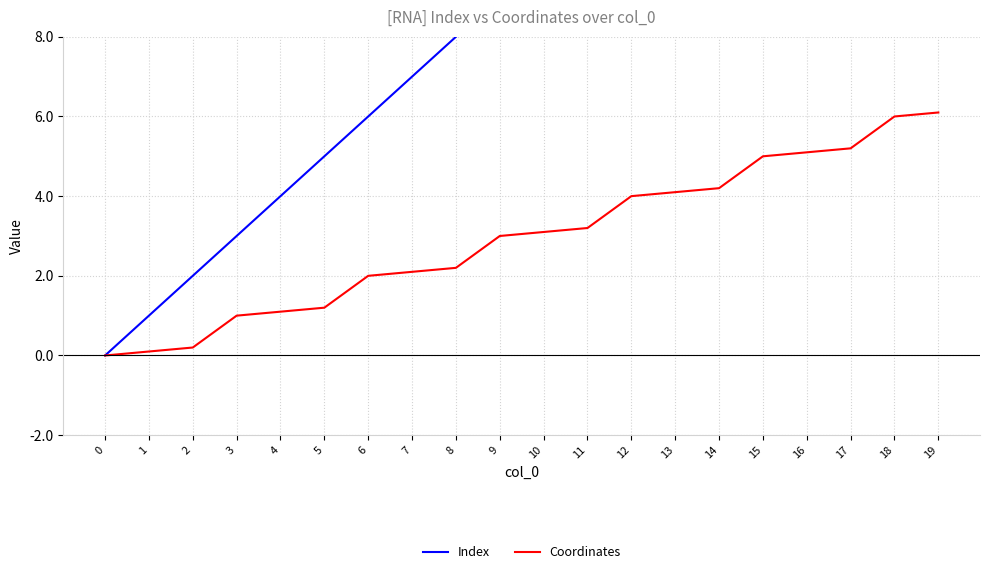

What is the difference between the maximum and second lowest values in the Coordinates series?

6.0